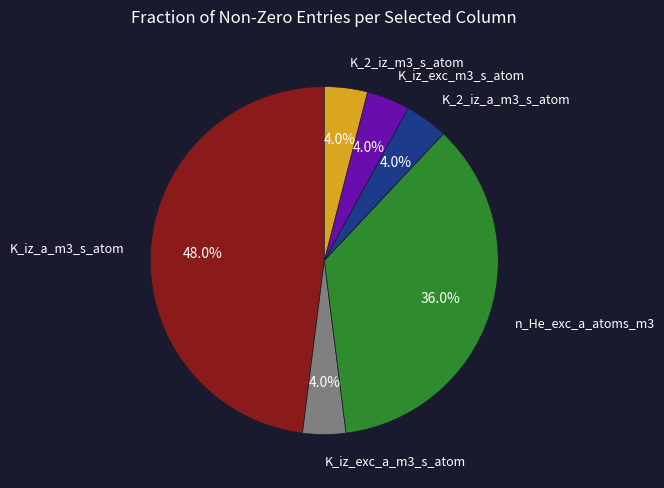

What percentage is the K_iz_a_m3_s_atom slice, to the nearest percent?

48%